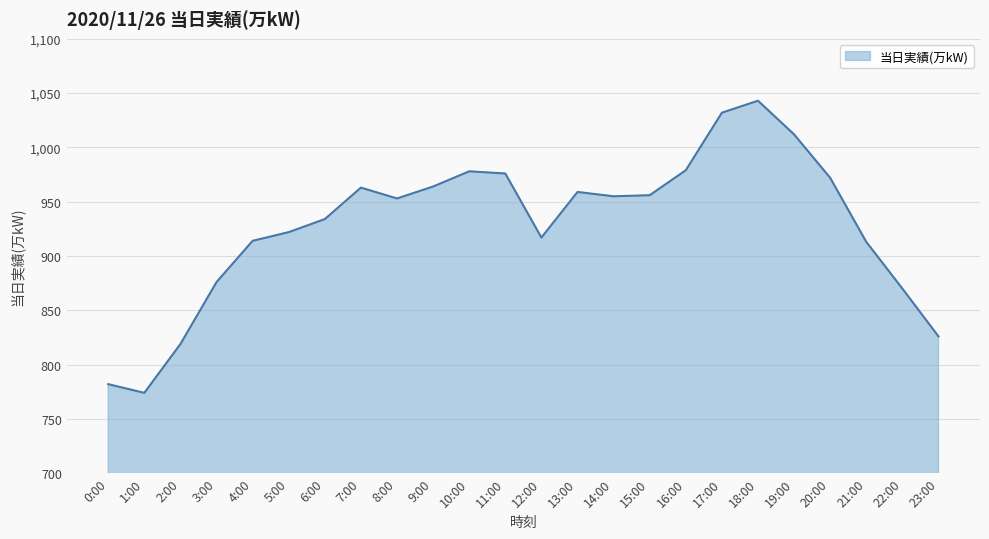

The chart shows a value of 913 at 21:00. True or false?

True